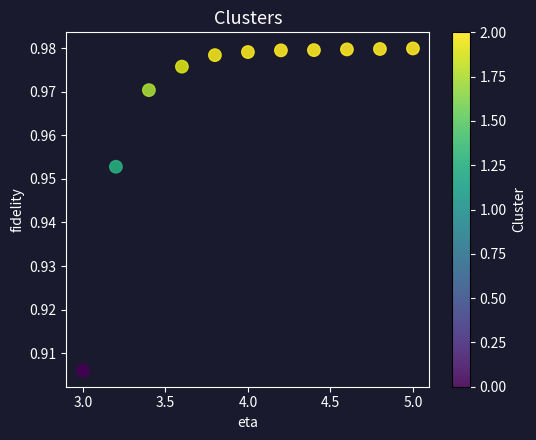

What is the range of X values (max minus min)?

2.0